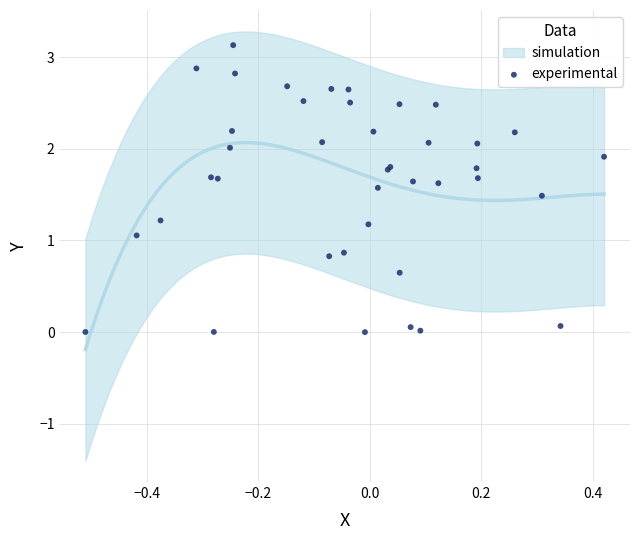

What Y value in the scatter plot is closest to 1?

1.1